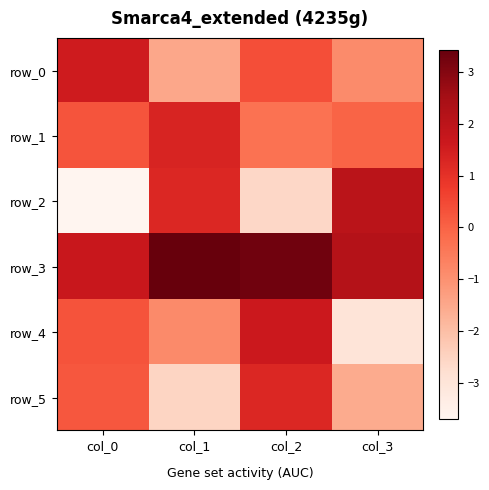

Which series has the largest total across all categories?

row_3